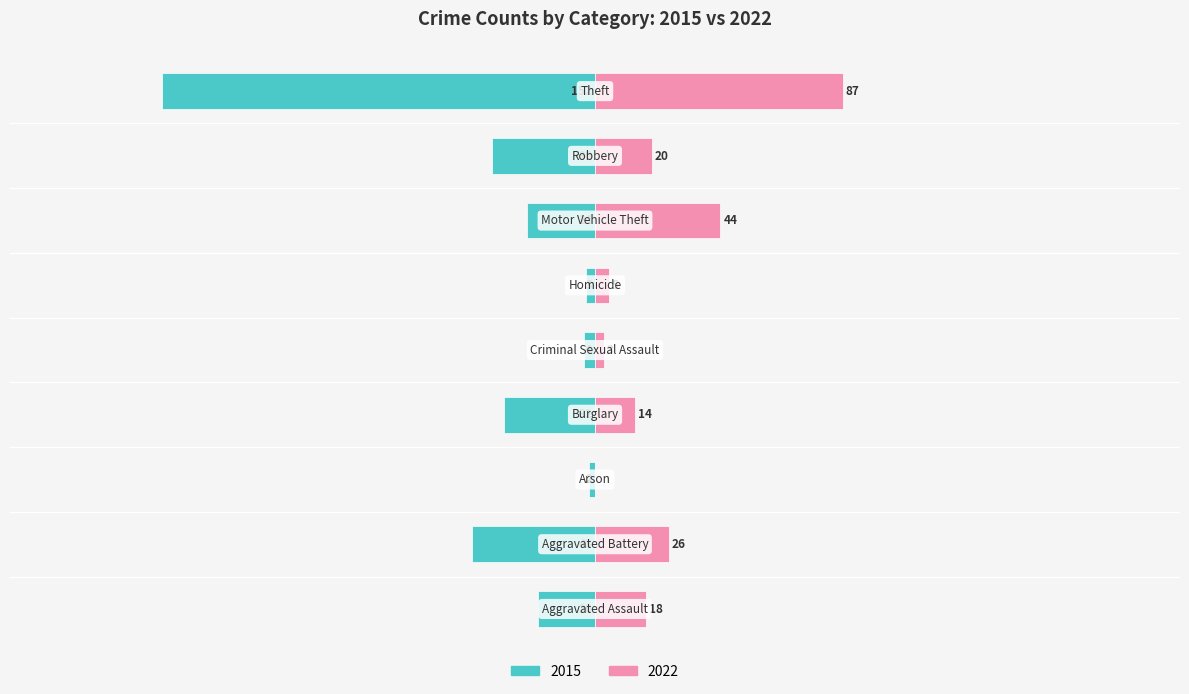

The value of 2015 at Aggravated Battery is -77. True or false?

False